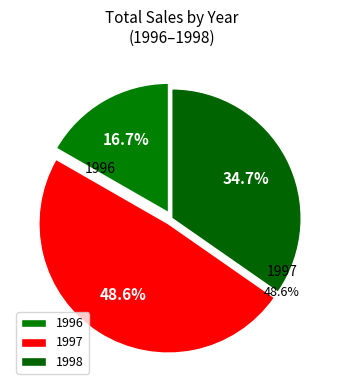

How many segments does this pie chart have?

3